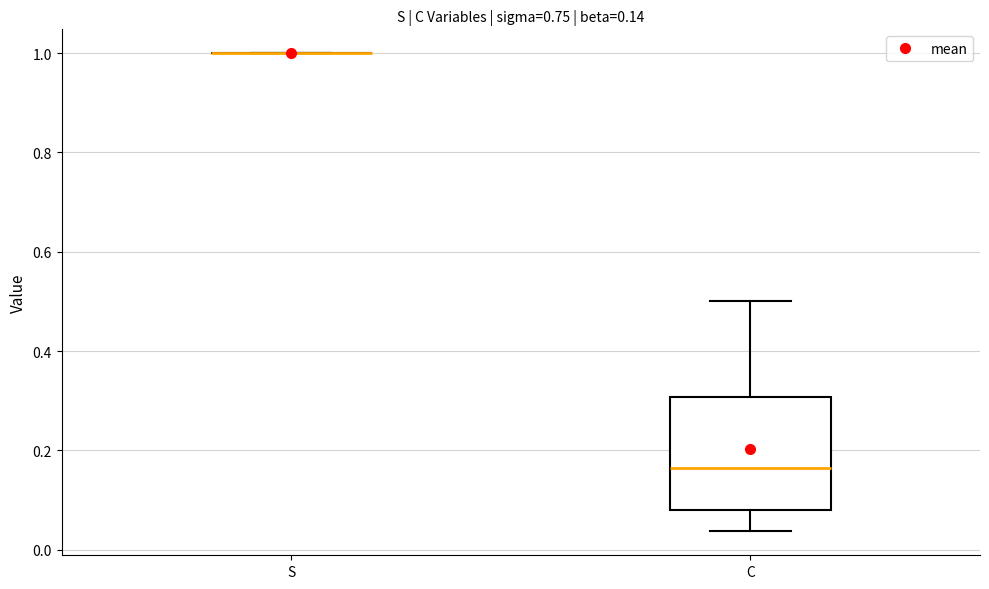

Which box is the tallest, from its lower edge to its upper edge?

C